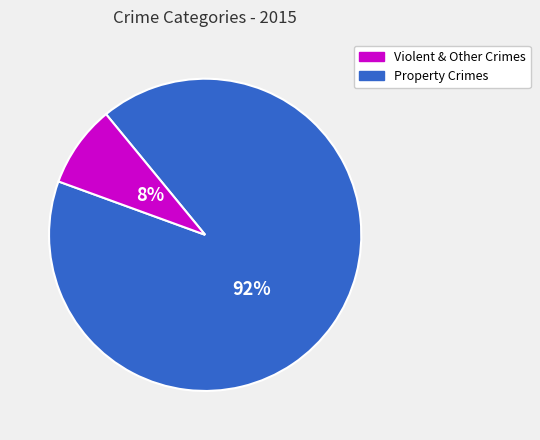

Does any single category account for the majority?

Yes